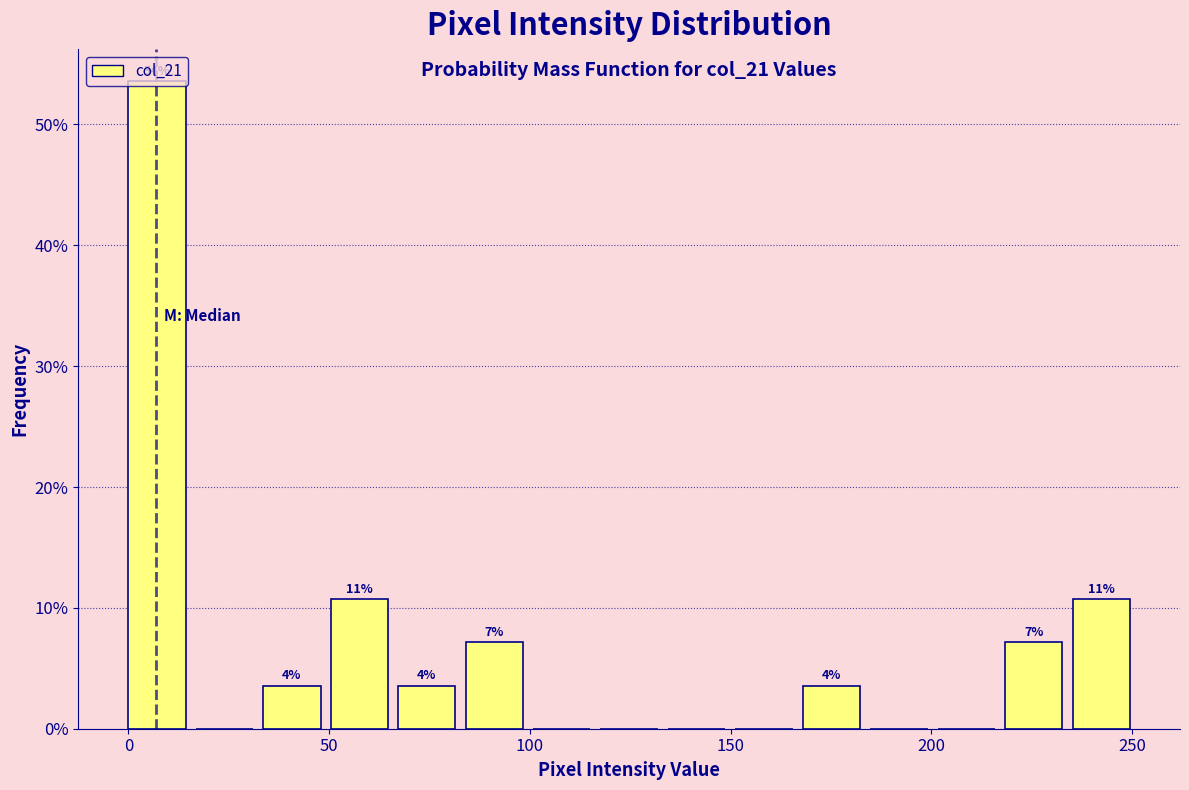

Read against the x-axis, roughly where is the centre of the tallest bar?

5